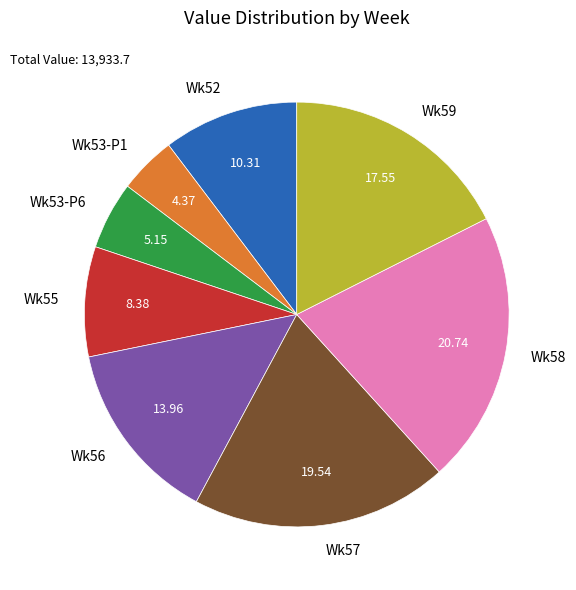

Approximately how many times larger is the value at Wk57 compared to Wk55?

2.3